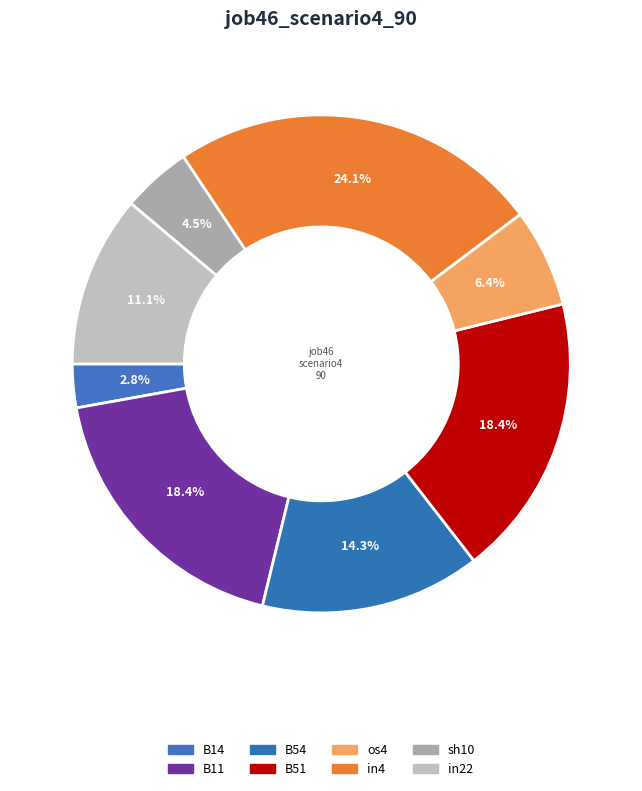

To the nearest percent, what percentage of the pie is in22?

11%